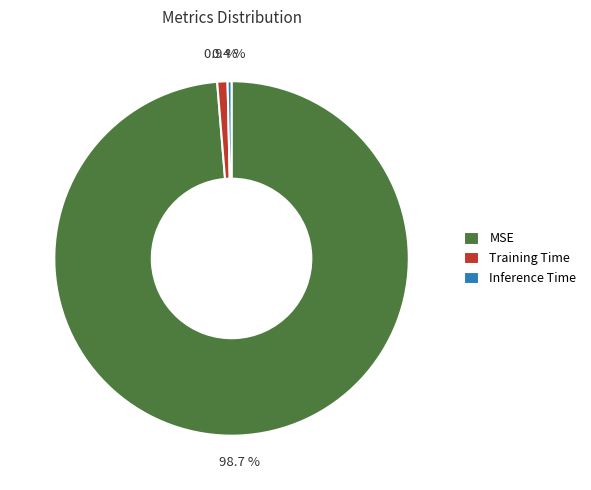

Which category has the smallest portion of the pie?

Inference Time